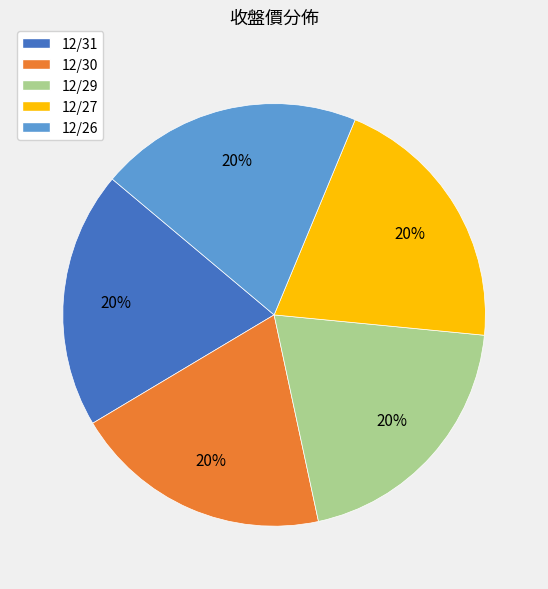

Does 12/26 account for over 50% of the chart?

No